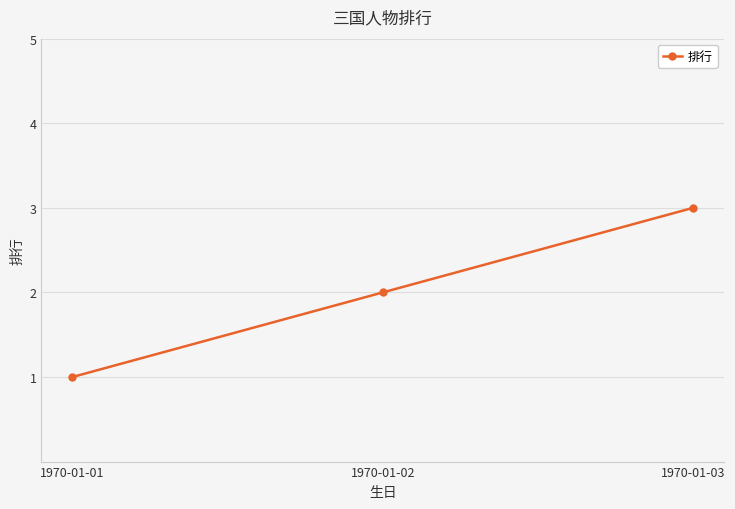

What is the value of the 3rd point from the left?

3